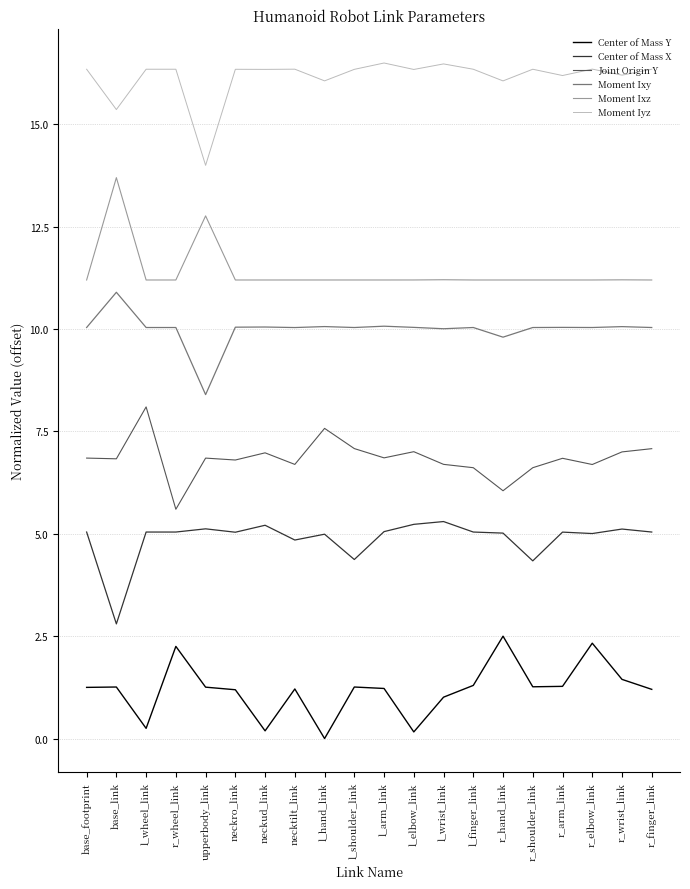

At how many categories does at least one series exceed 1?

20